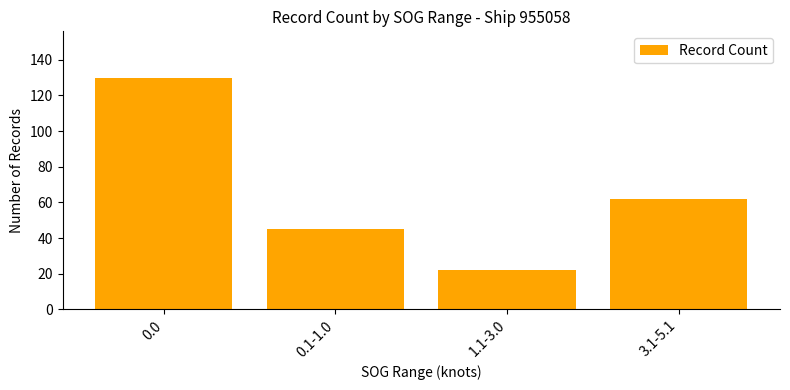

What is the maximum value shown in the chart?

130